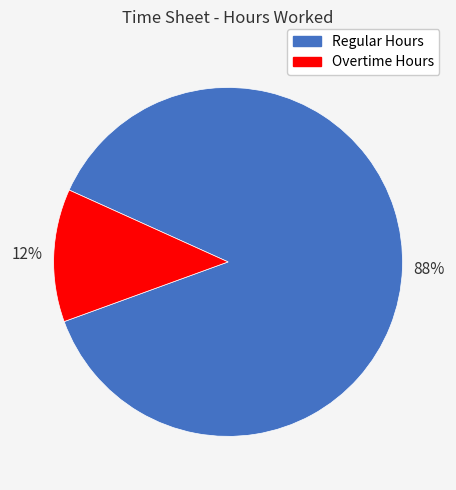

Is there any slice that represents more than half of the pie?

Yes